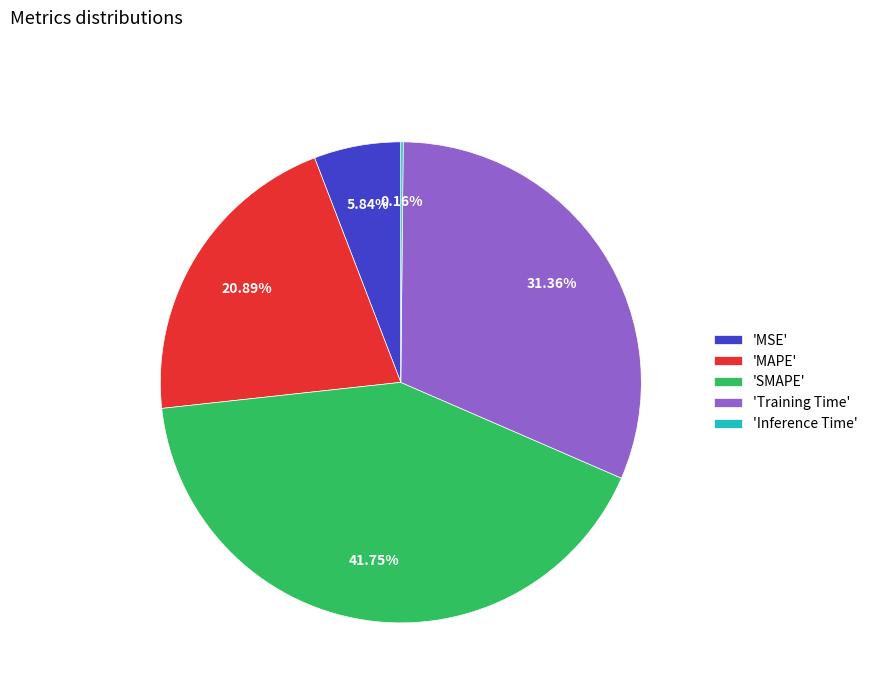

What is the largest slice in the pie chart?

'SMAPE'